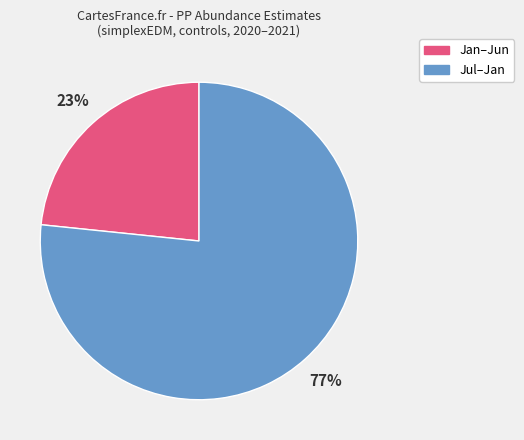

Count the number of slices in the pie.

2